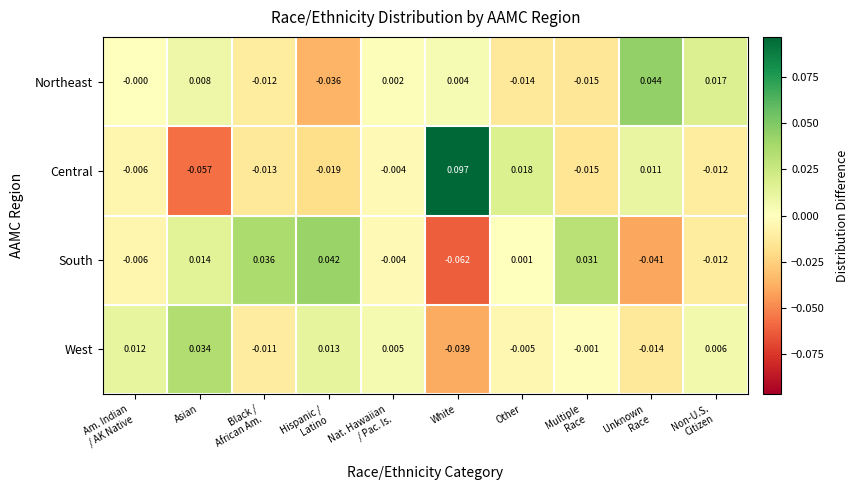

Which series has the widest spread of values?

Central